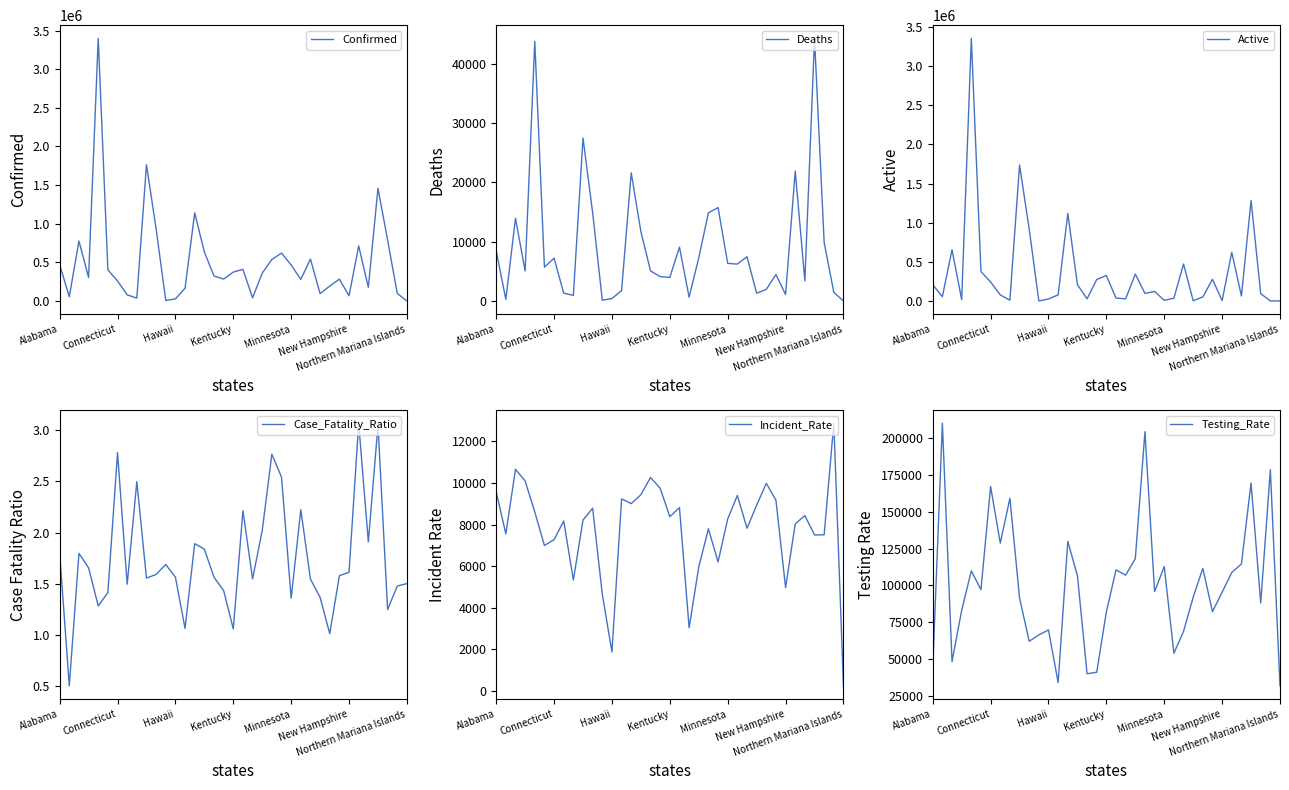

What is the highest value of the Incident_Rate series?

12872.3